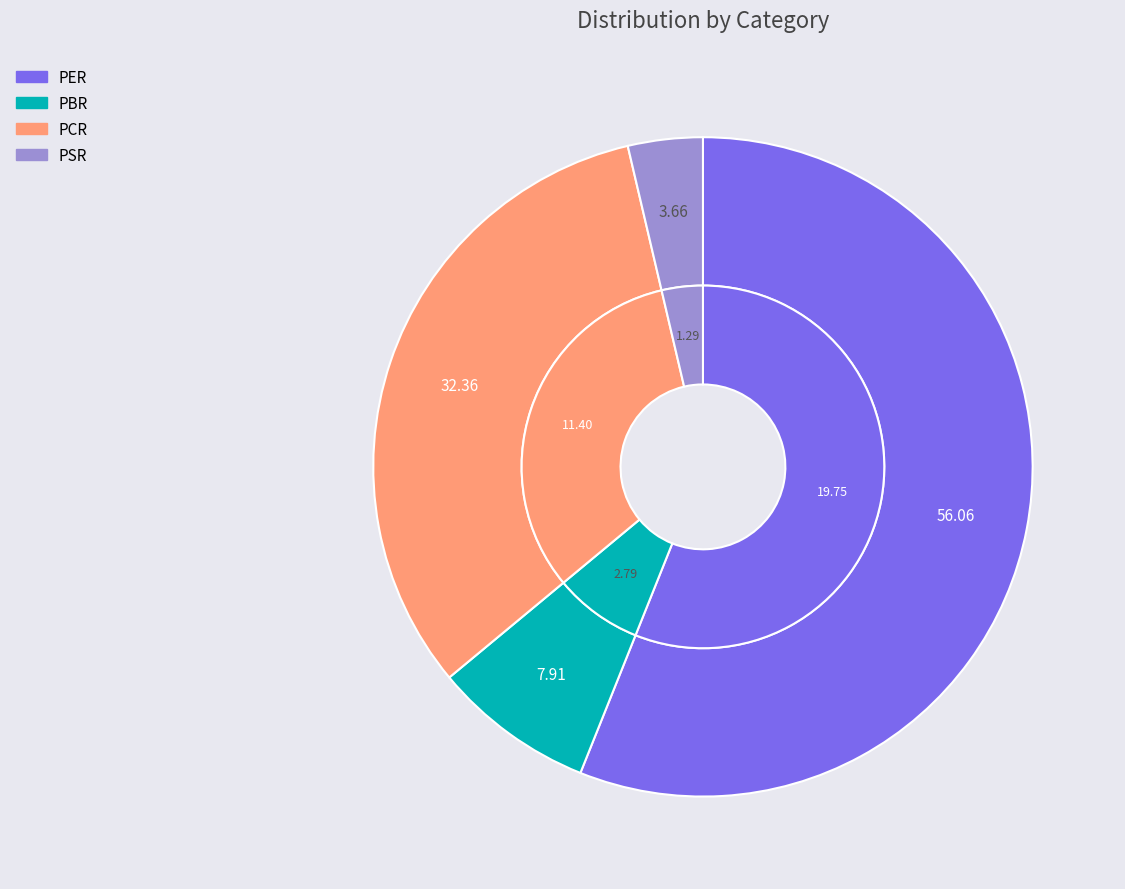

Does PBR account for over 50% of the chart?

No